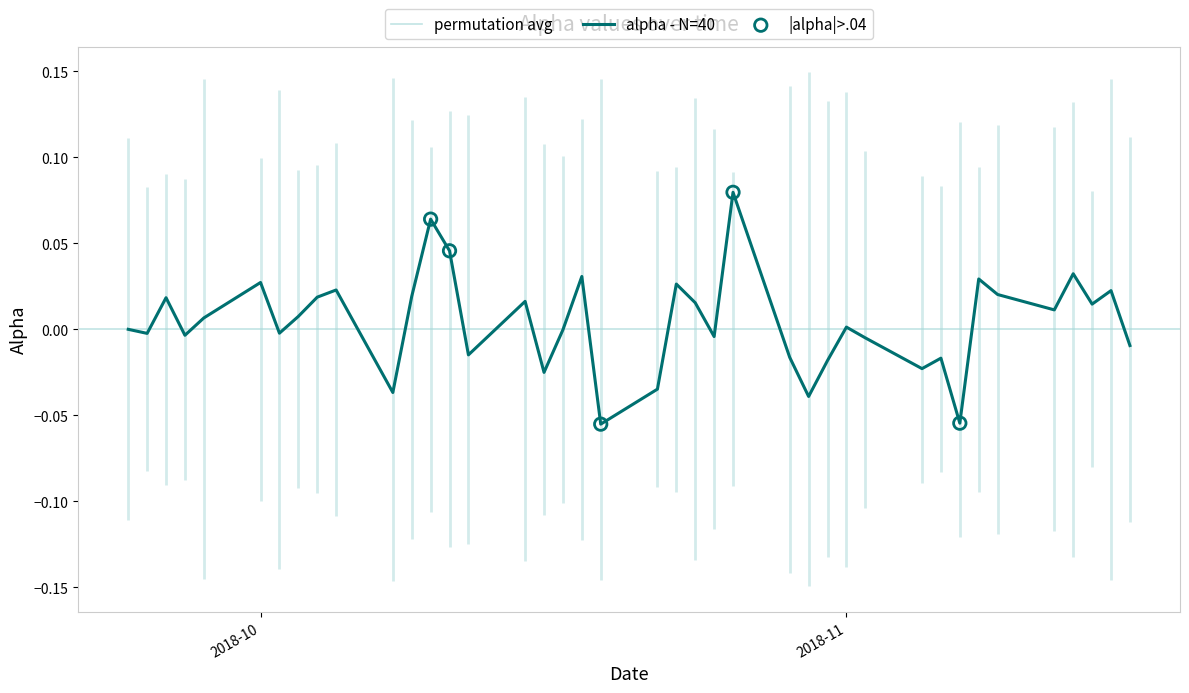

Between 31 and 39, which is larger?

39